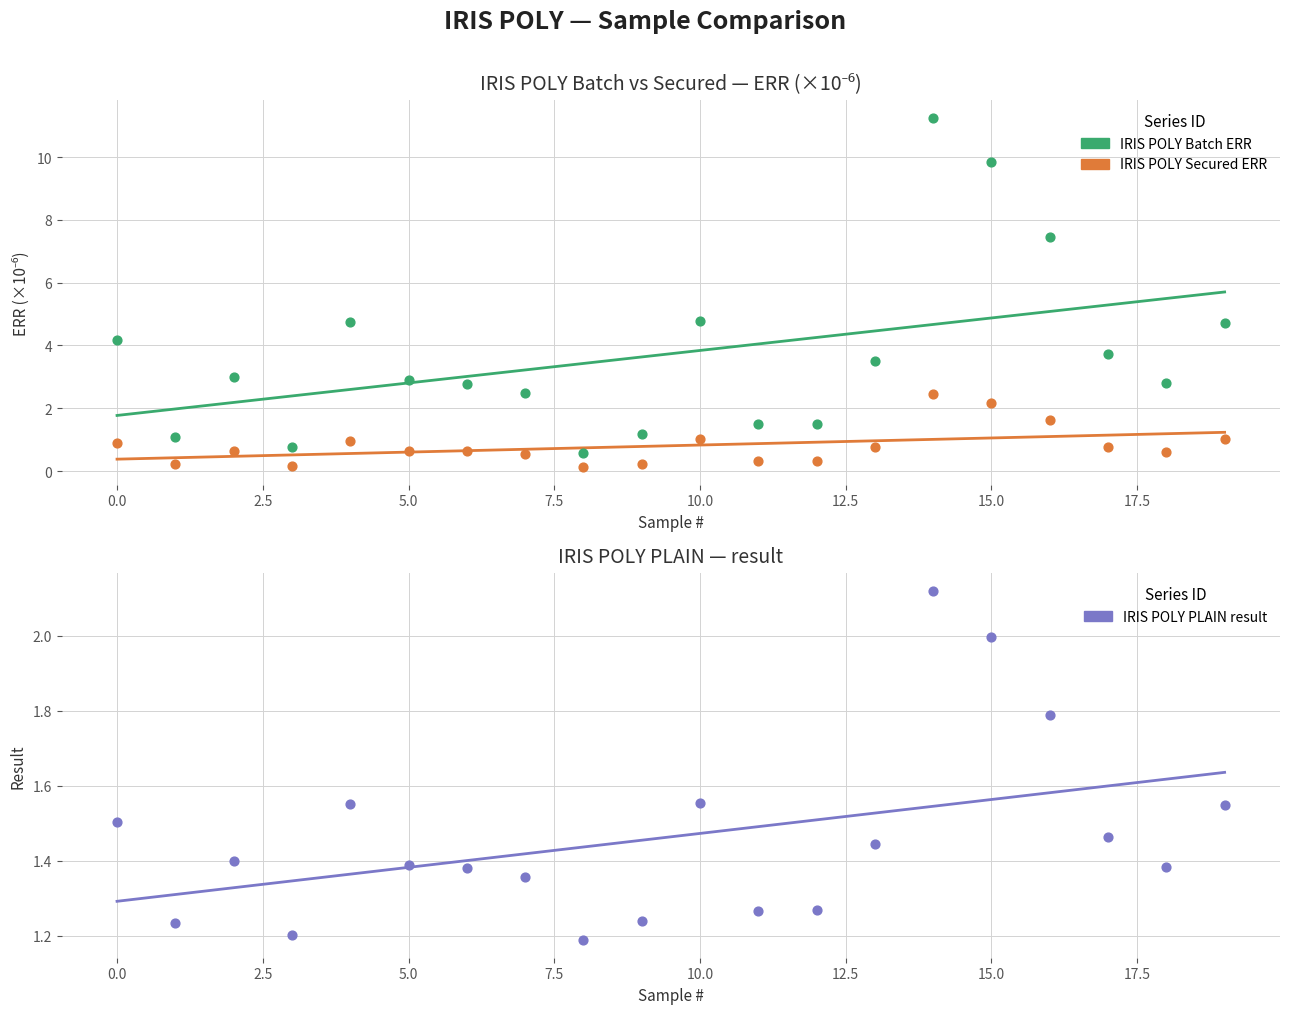

Which series has the largest total across all categories?

IRIS POLY Batch ERR